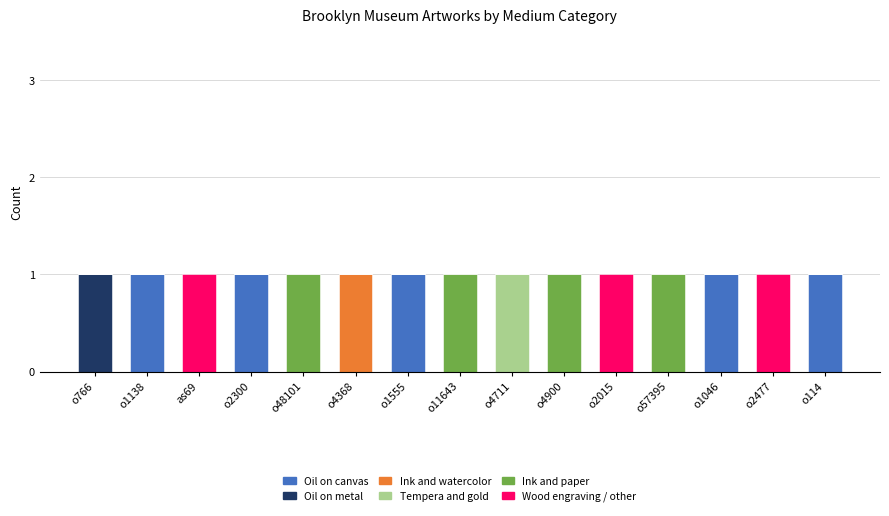

True or false: Oil on canvas has a value of 0 at o4368.

True